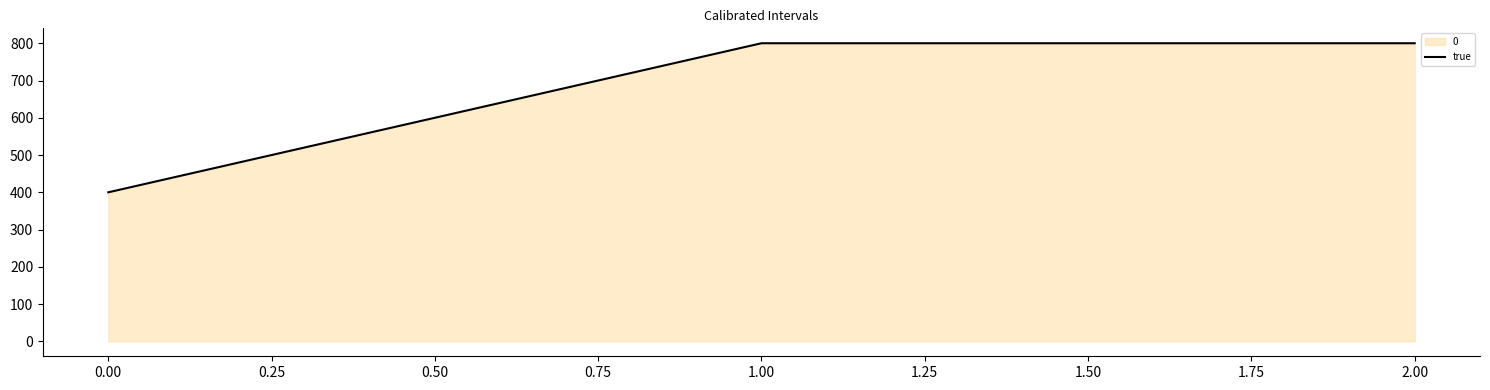

Does the chart display data point markers on the line(s)?

No